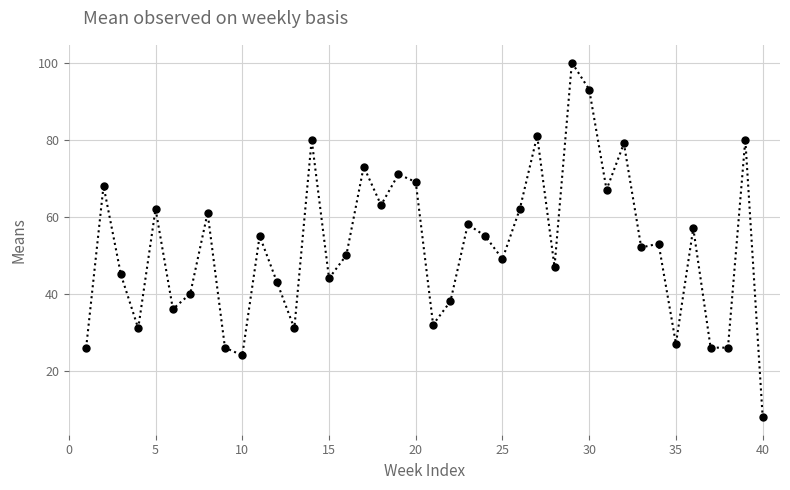

True or false: there are more than 2 points higher than both neighbors.

True